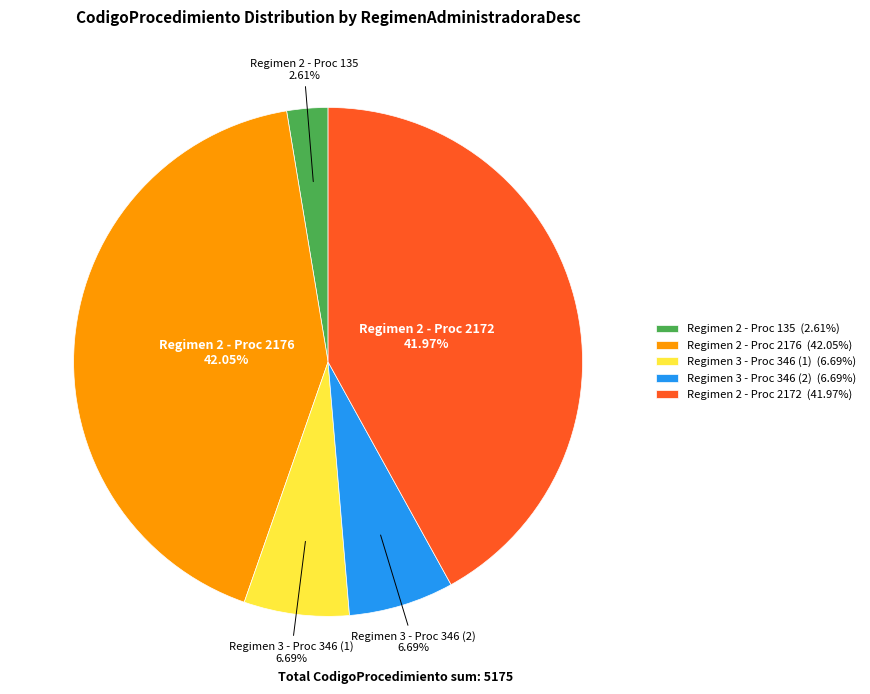

To the nearest percent, what is the difference between the largest and smallest slice percentages?

39%